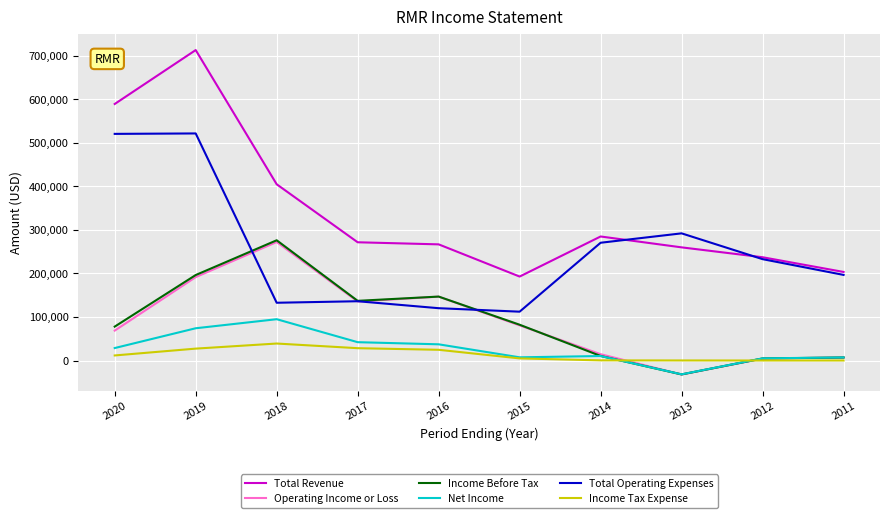

What is the highest value of the Net Income series?

94900